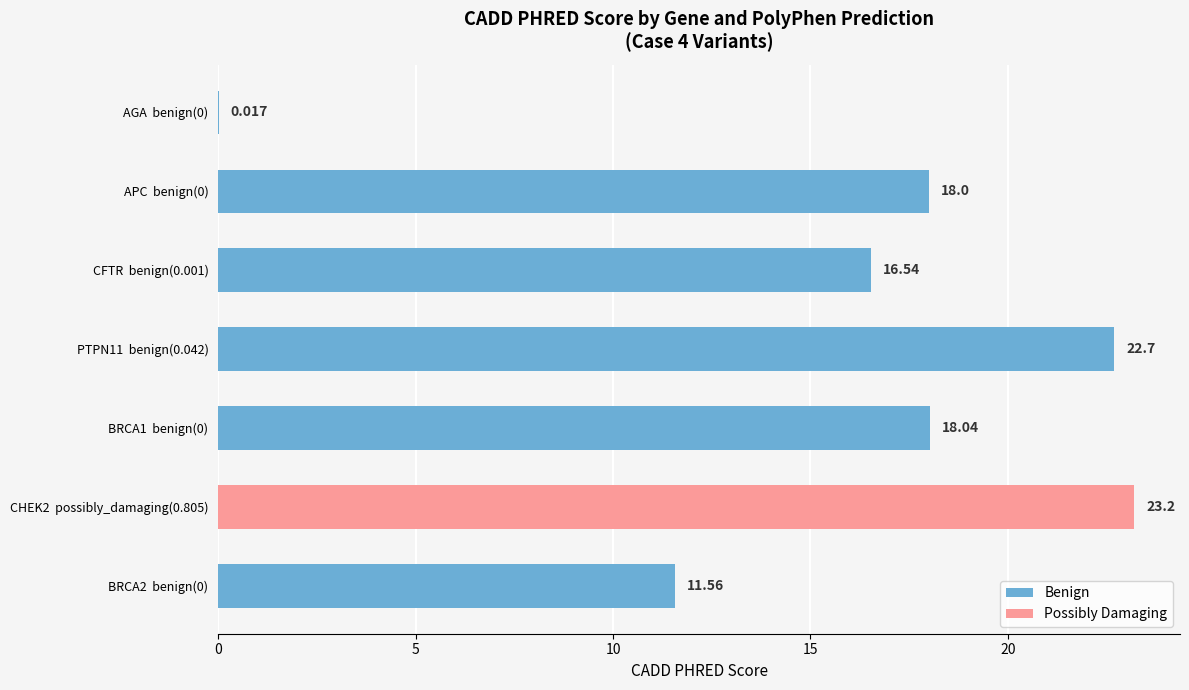

At which label does the data first exceed 18?

PTPN11 benign(0.042)